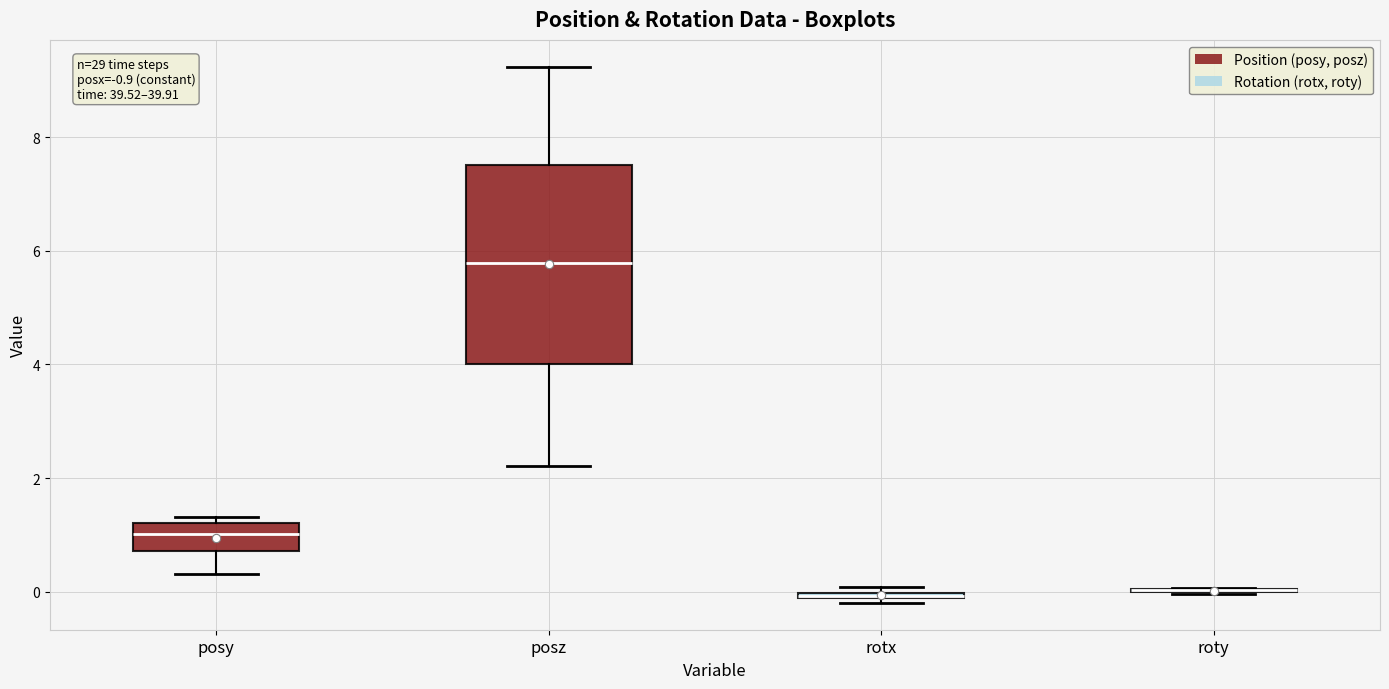

Which box is the tallest, from its lower edge to its upper edge?

posz